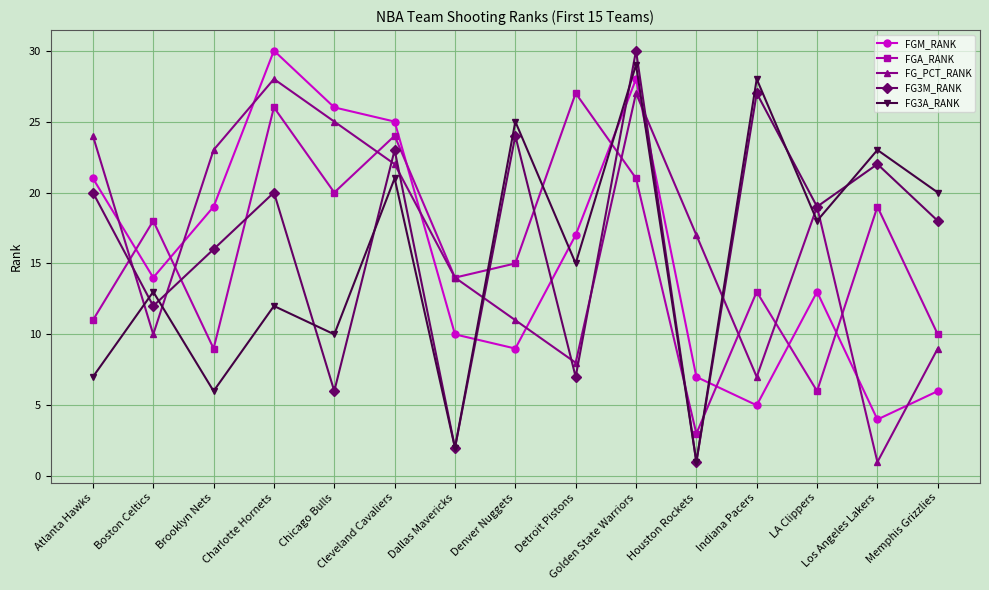

Reading left to right, transcribe all the data shown in this chart.

FGM_RANK: 21	14	19	30	26	25	10	9	17	28	7	5	13	4	6
FGA_RANK: 11	18	9	26	20	24	14	15	27	21	3	13	6	19	10
FG_PCT_RANK: 24	10	23	28	25	22	14	11	8	27	17	7	19	1	9
FG3M_RANK: 20	12	16	20	6	23	2	24	7	30	1	27	19	22	18
FG3A_RANK: 7	13	6	12	10	21	2	25	15	29	1	28	18	23	20